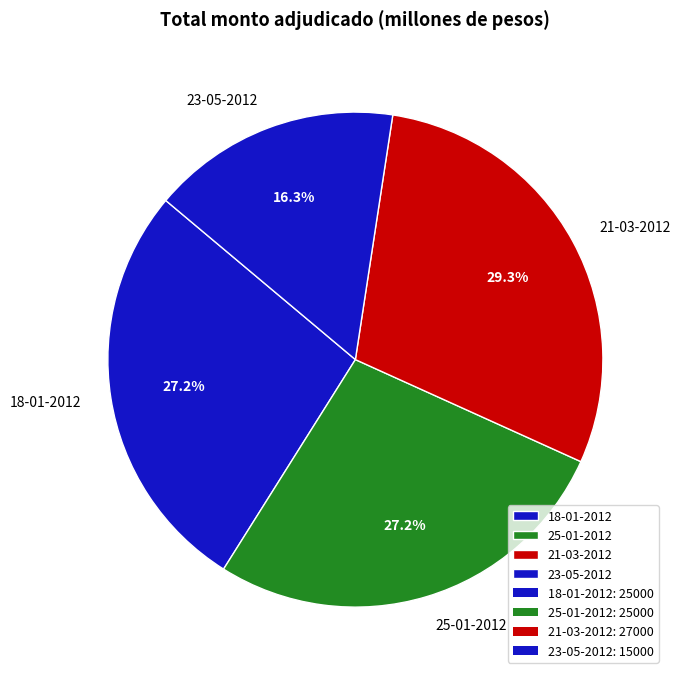

True or false: 21-03-2012 accounts for 22% of the total.

False